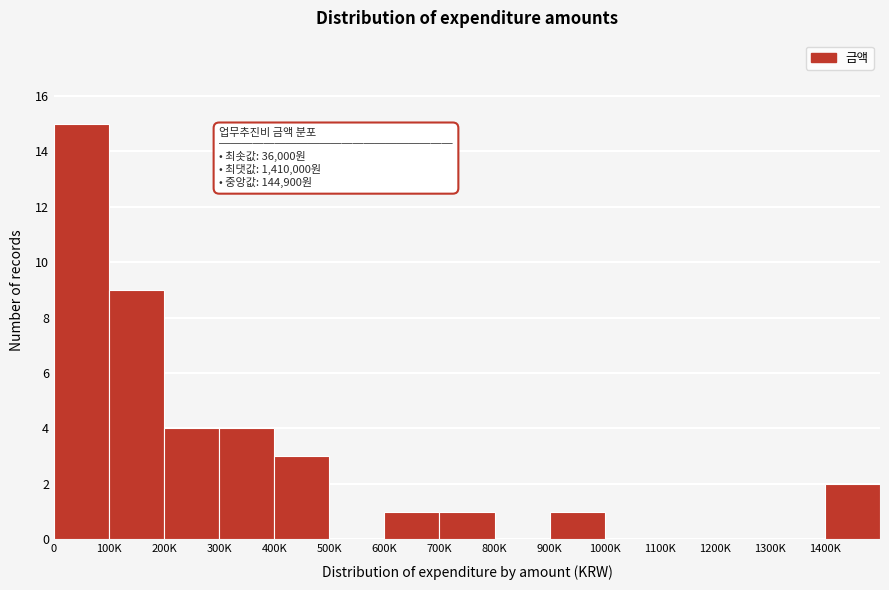

Reading left to right, what are all the values shown in this chart?

0=15	100K=9	200K=4	300K=4	400K=3	500K=0	600K=1	700K=1	800K=0	900K=1	1000K=0	1100K=0	1200K=0	1300K=0	1400K=2